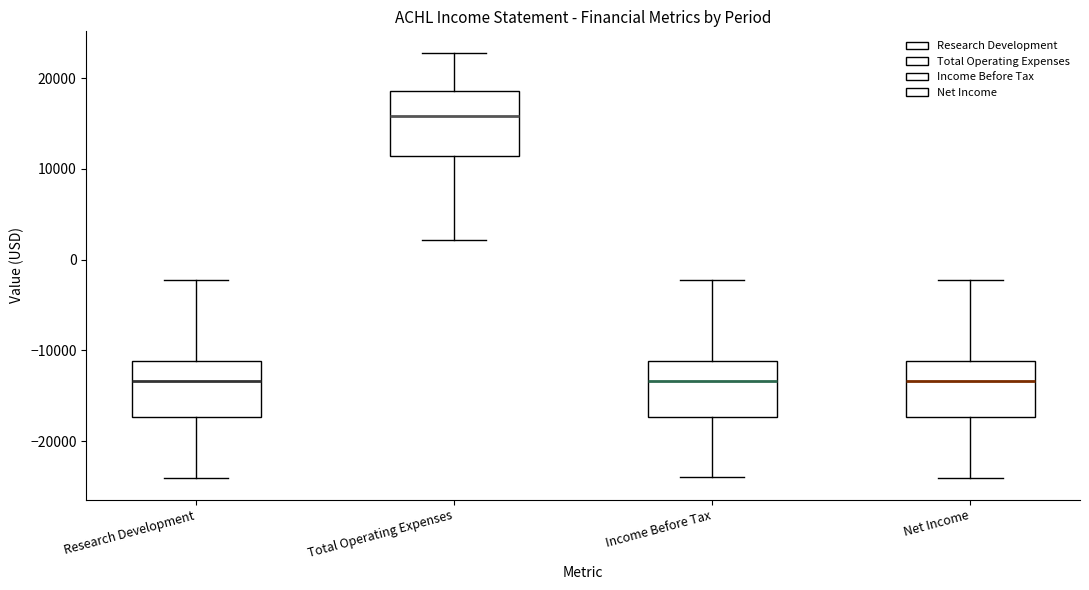

Where does the lower whisker of the box for Net Income end on the y-axis? The values are not printed on the chart, so give them approximately, as read against the axis.

-24000